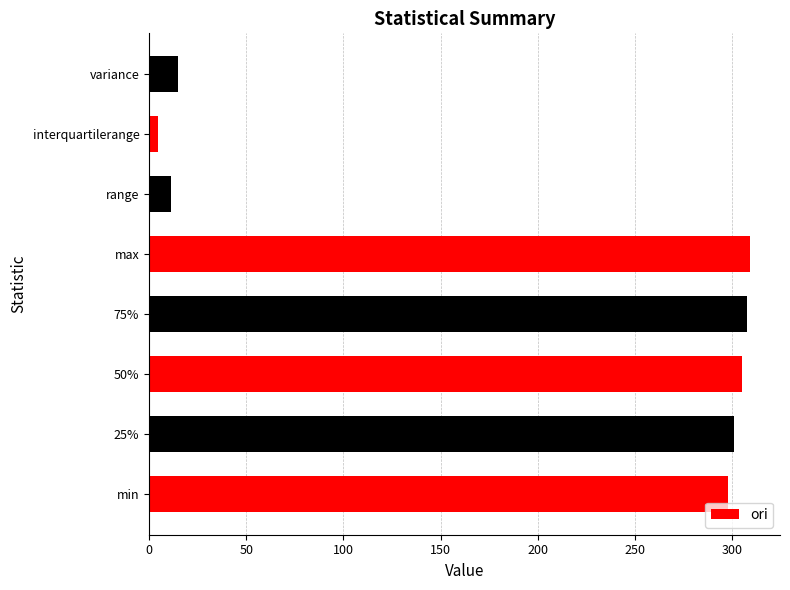

What is the difference between the second highest and minimum values?

303.2